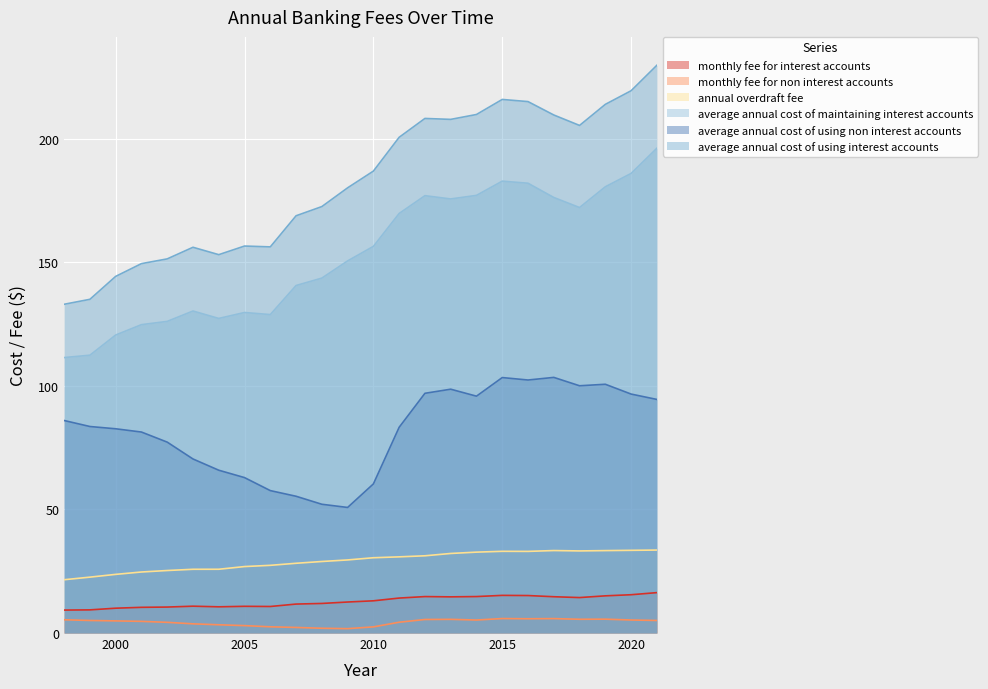

What is the minimum value shown in the chart?

1.8